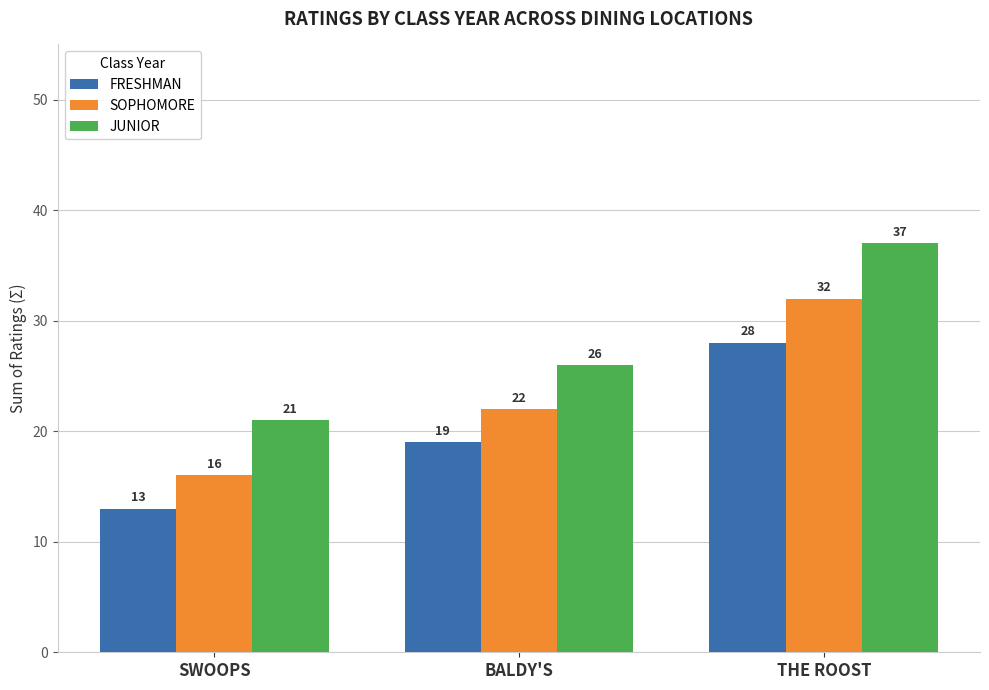

The FRESHMAN series shows 19 at BALDY'S. True or false?

True